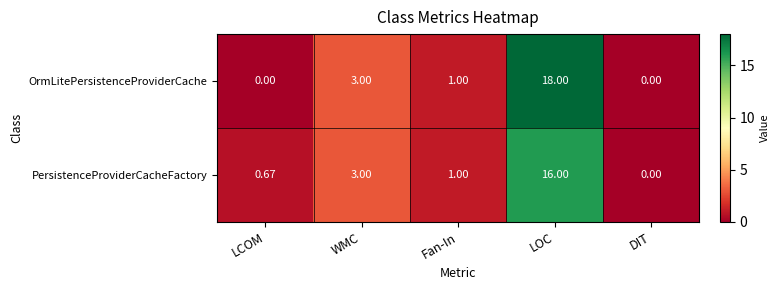

Where does the OrmLitePersistenceProviderCache series first go above 1?

WMC